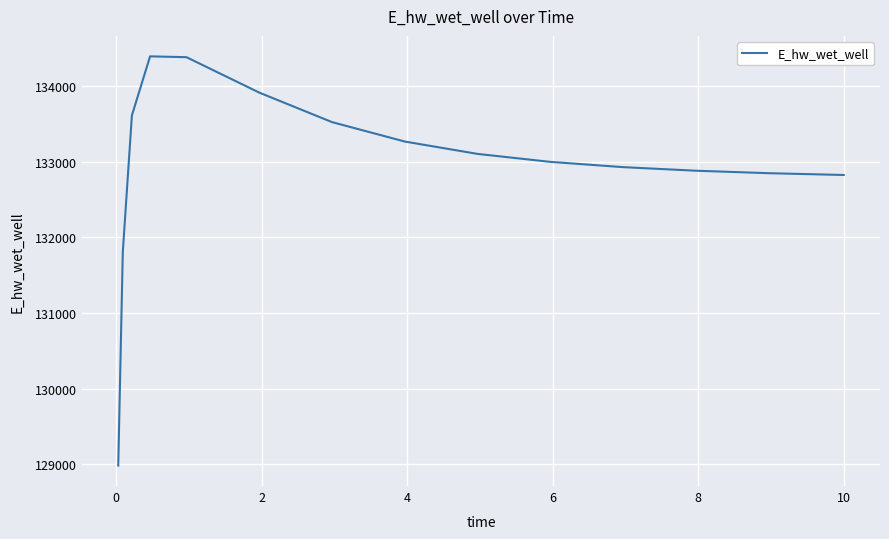

What is the greatest value displayed?

134392.1